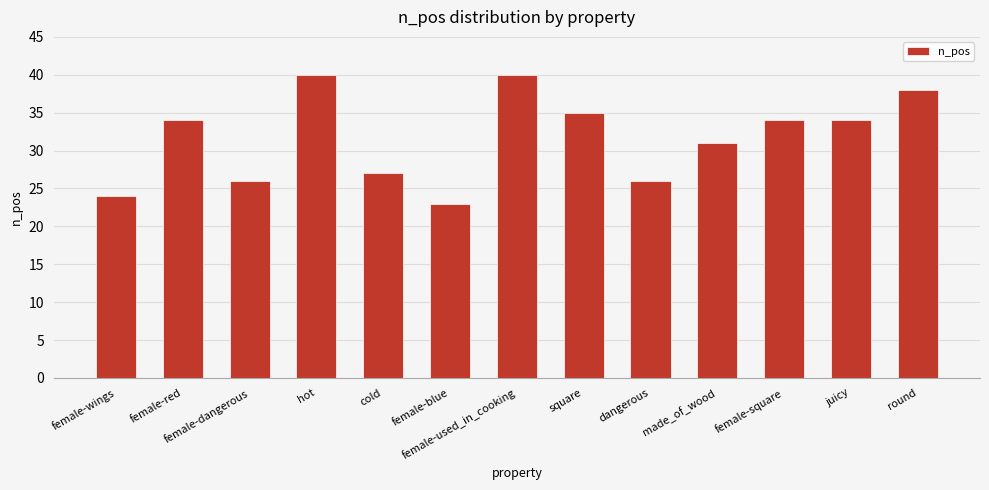

What is the maximum value shown in the chart?

40